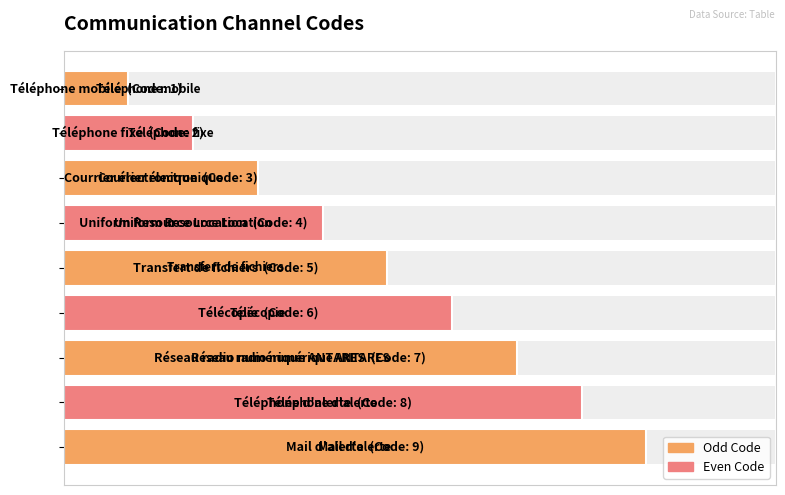

What is the difference between the values at 3 and 5?

2